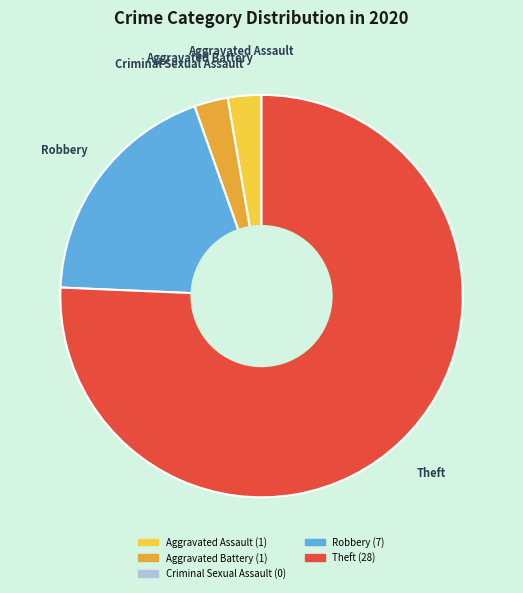

Is the sum of Theft and Aggravated Assault greater than half?

Yes